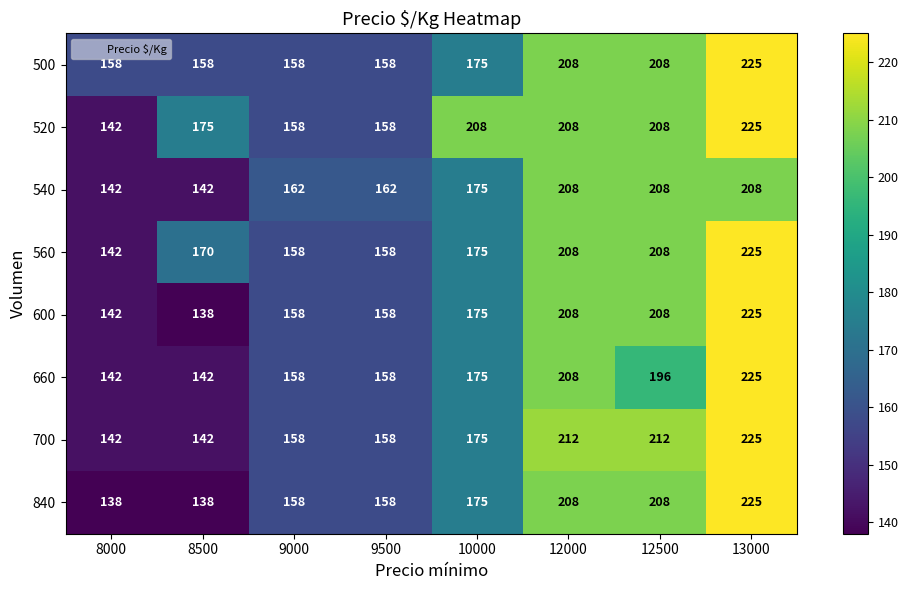

Is it true that 540 equals 44 at 9000?

False